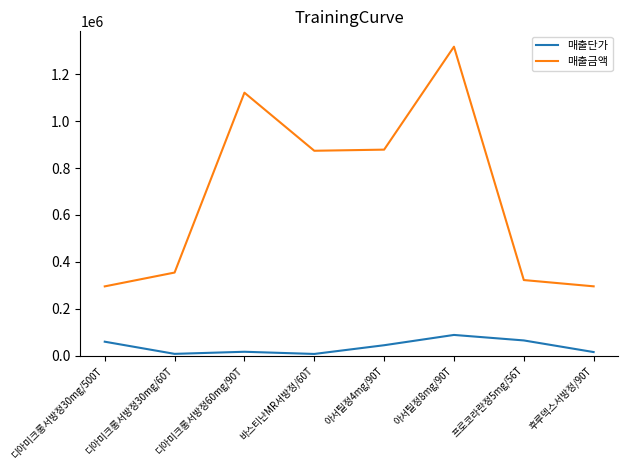

Rank the series at 디아미크롱서방정30mg/60T from lowest to highest value.

매출단가, 매출금액